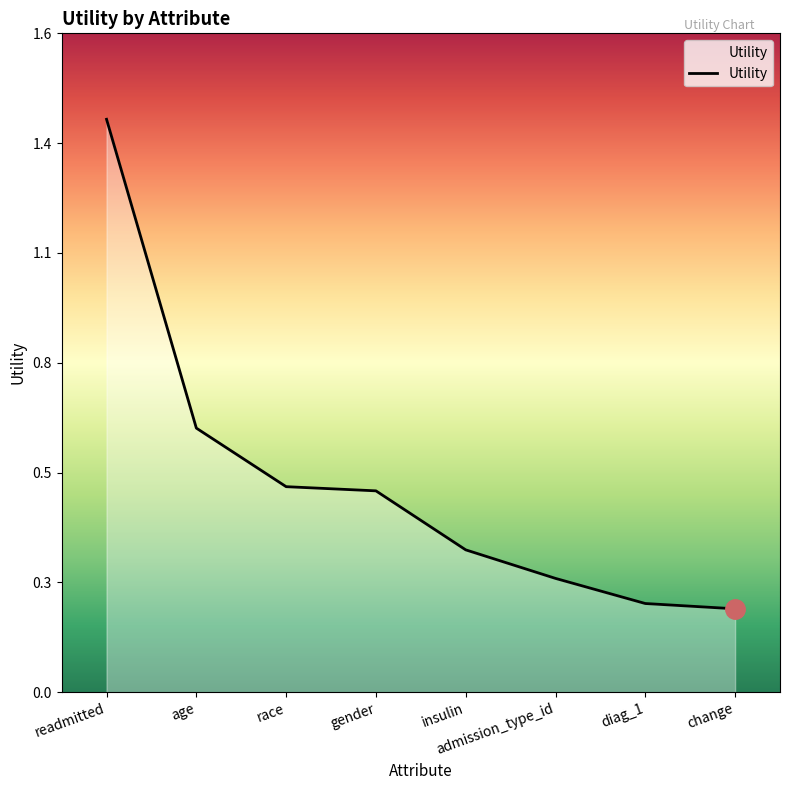

Reading left to right, what are all the values shown in this chart?

1.4	0.7	0.5	0.5	0.4	0.3	0.2	0.2